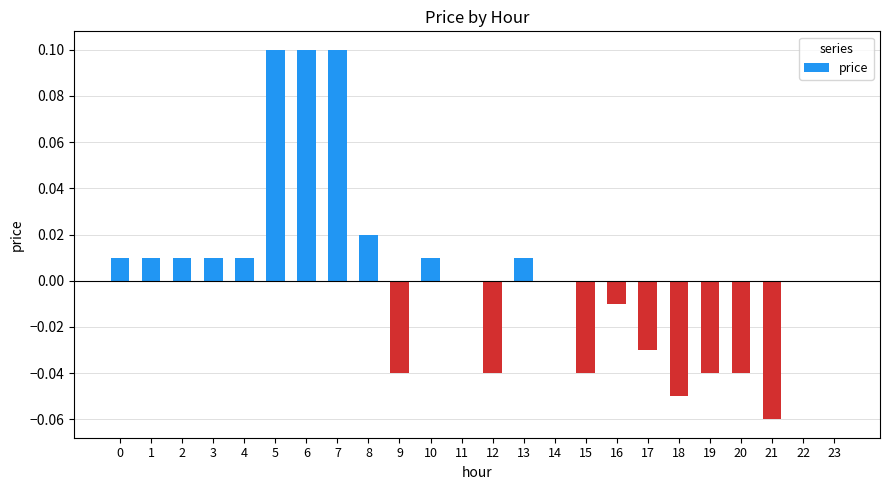

Are the bars horizontal?

No